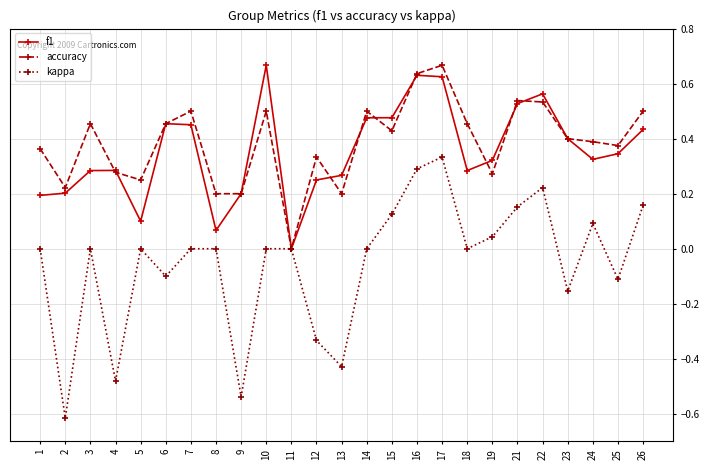

True or false: f1 has more than 0 interior local peaks.

True